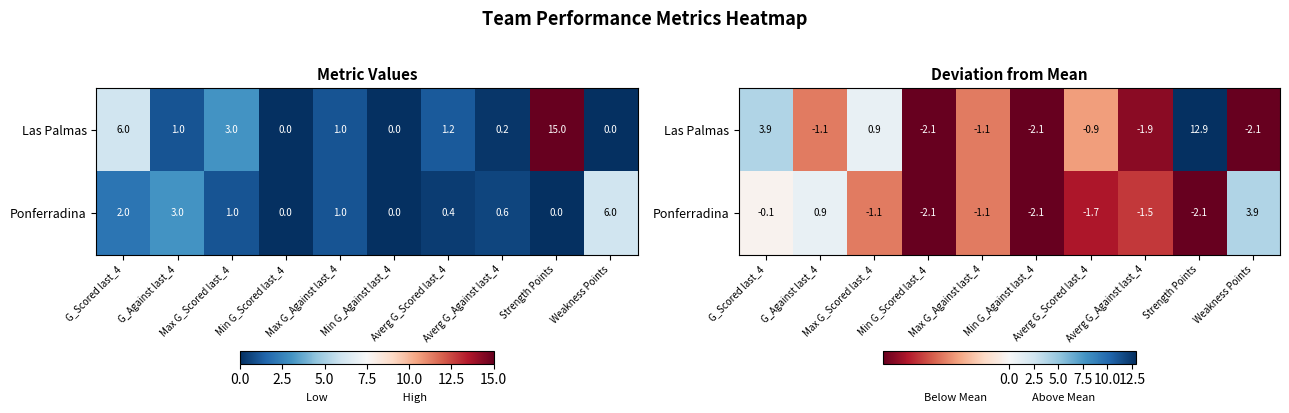

Which has a higher value, Averg G_Against last_4 or Max G_Against last_4?

Max G_Against last_4